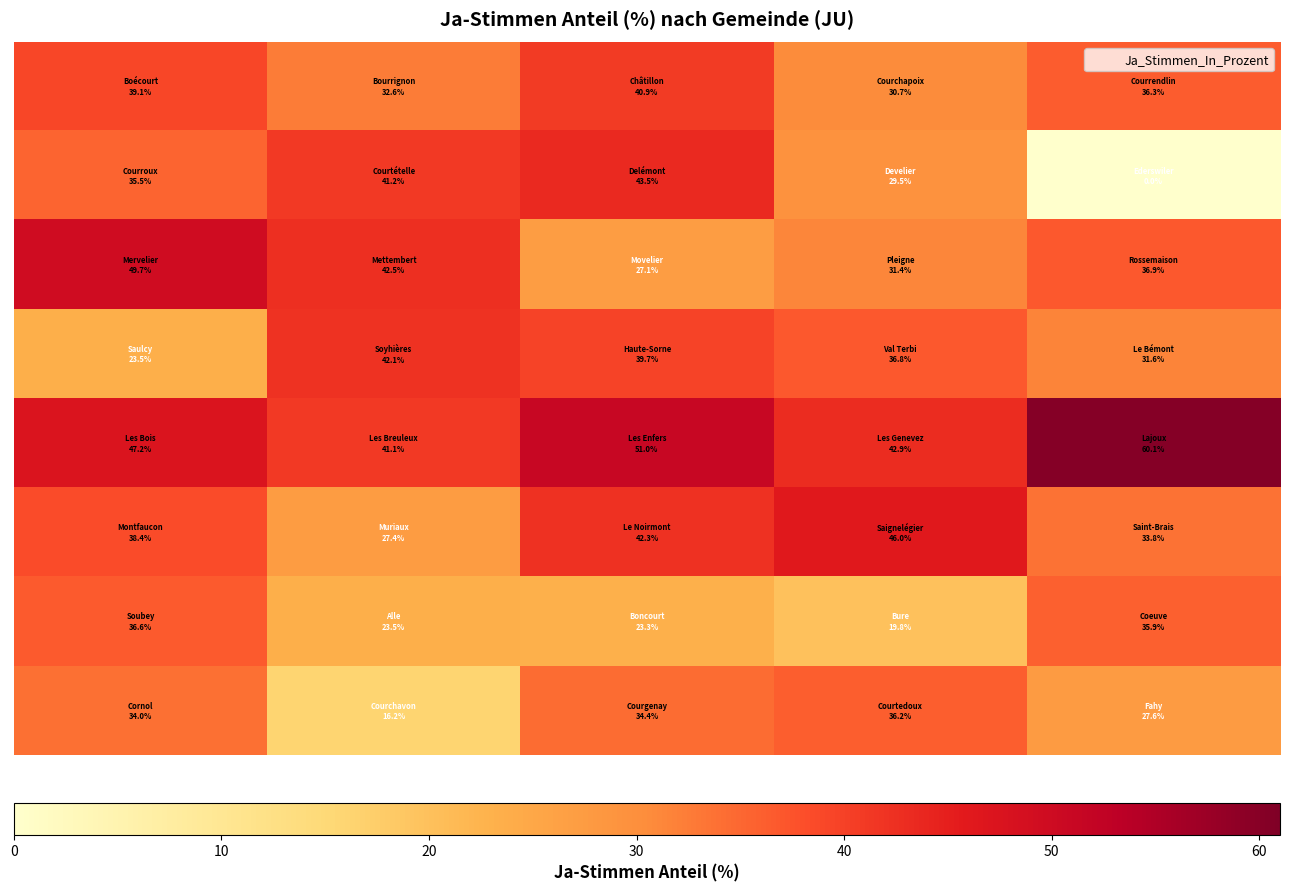

At how many categories does at least one series exceed 48?

3